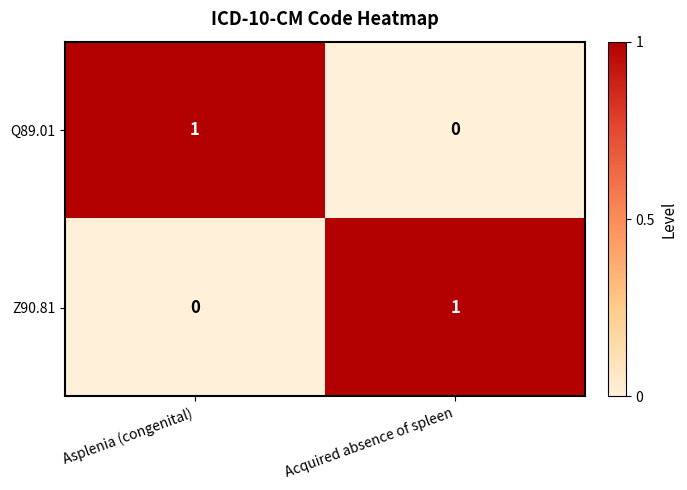

Which category has the highest value in the Z90.81 series?

Acquired absence of spleen